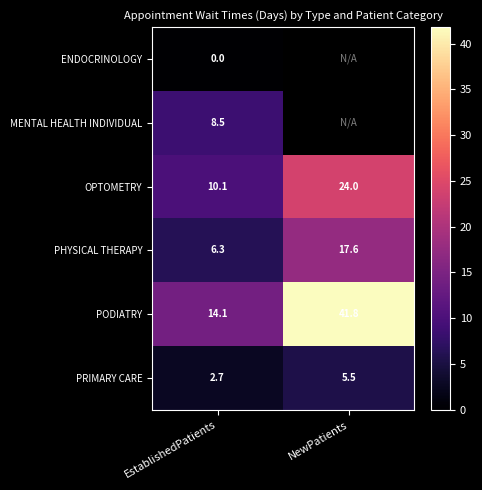

What is the difference between the maximum and minimum values in the PODIATRY series?

27.7